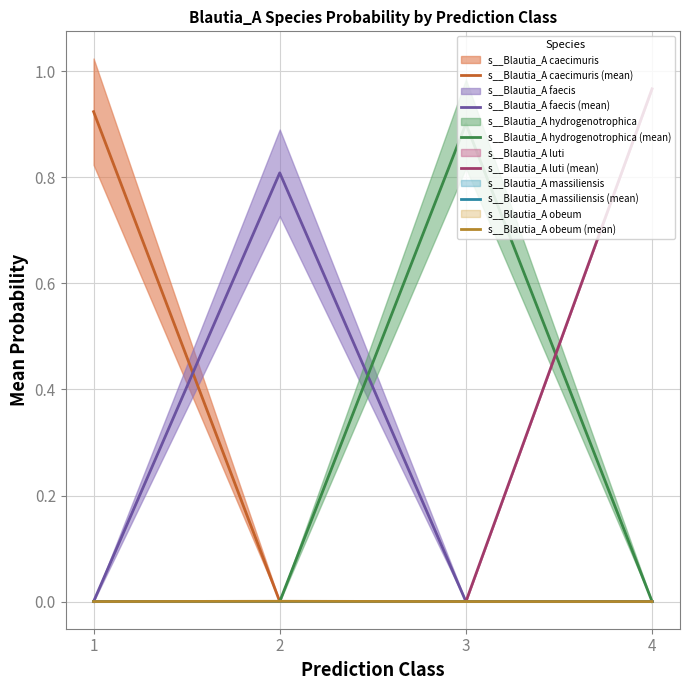

What are all the series names shown in the legend?

s__Blautia_A caecimuris (mean), s__Blautia_A faecis (mean), s__Blautia_A hydrogenotrophica (mean), s__Blautia_A luti (mean), s__Blautia_A massiliensis (mean), s__Blautia_A obeum (mean)